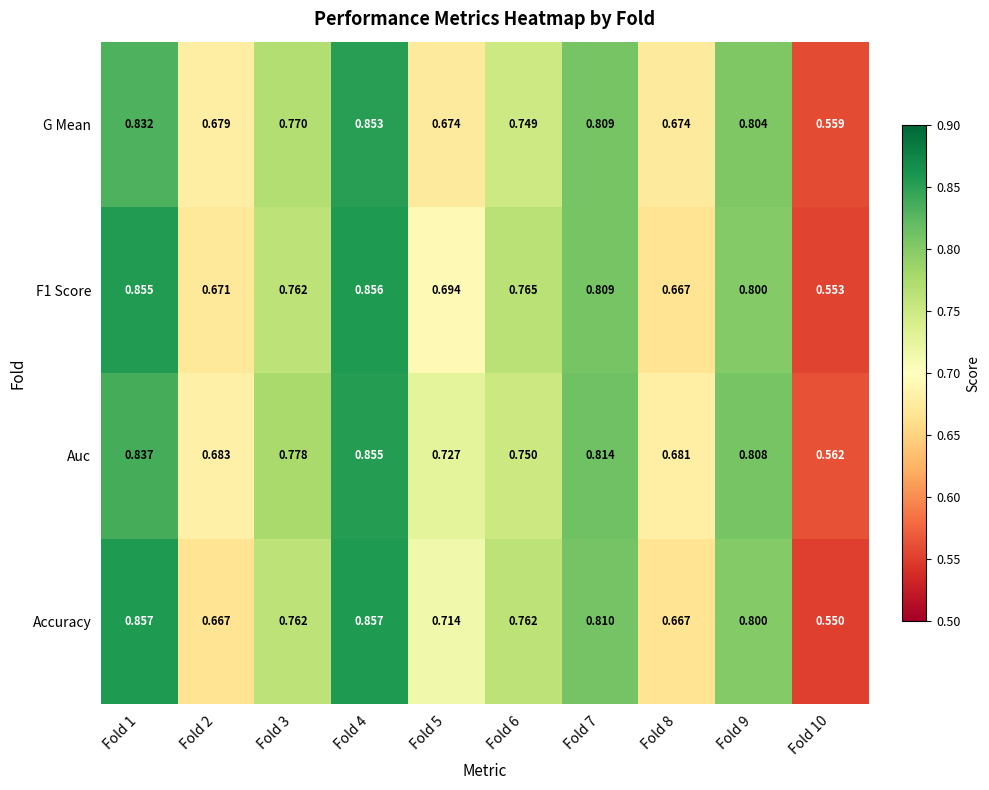

Which series changed the most between Fold 2 and Fold 5?

Accuracy